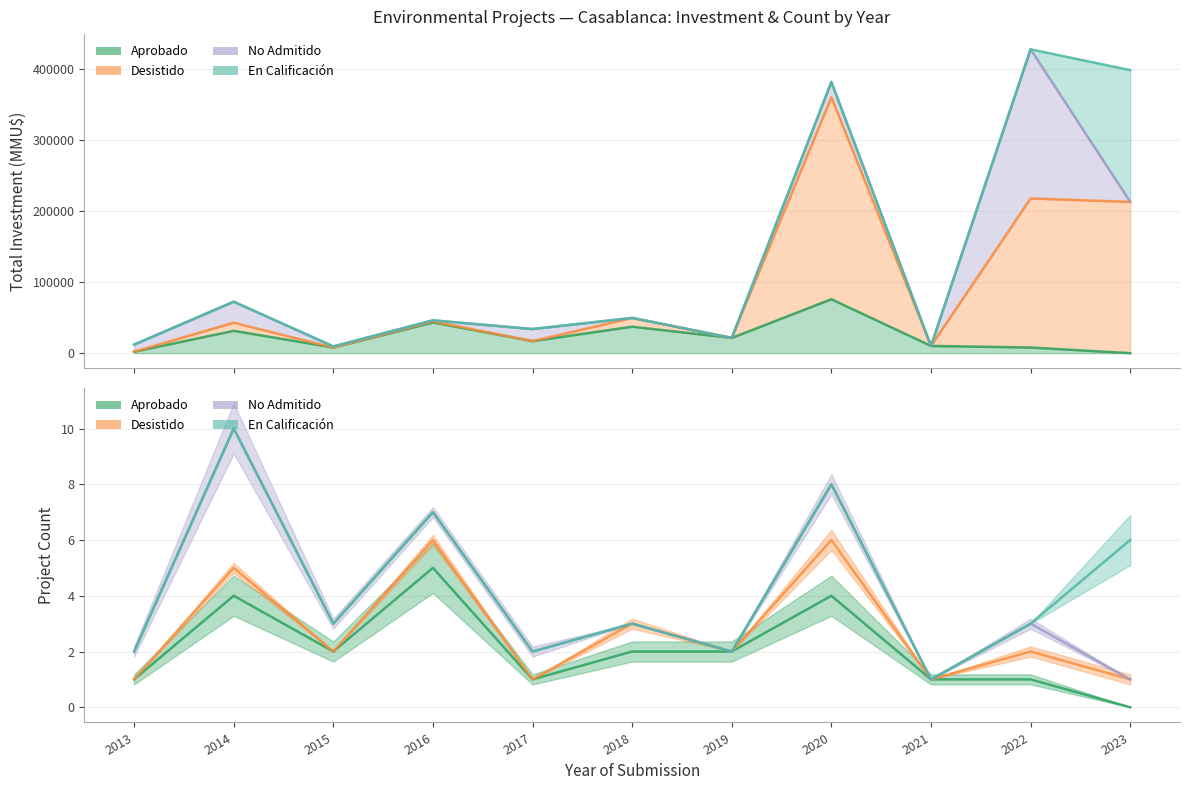

What is the average value of the En Calificación series?

4